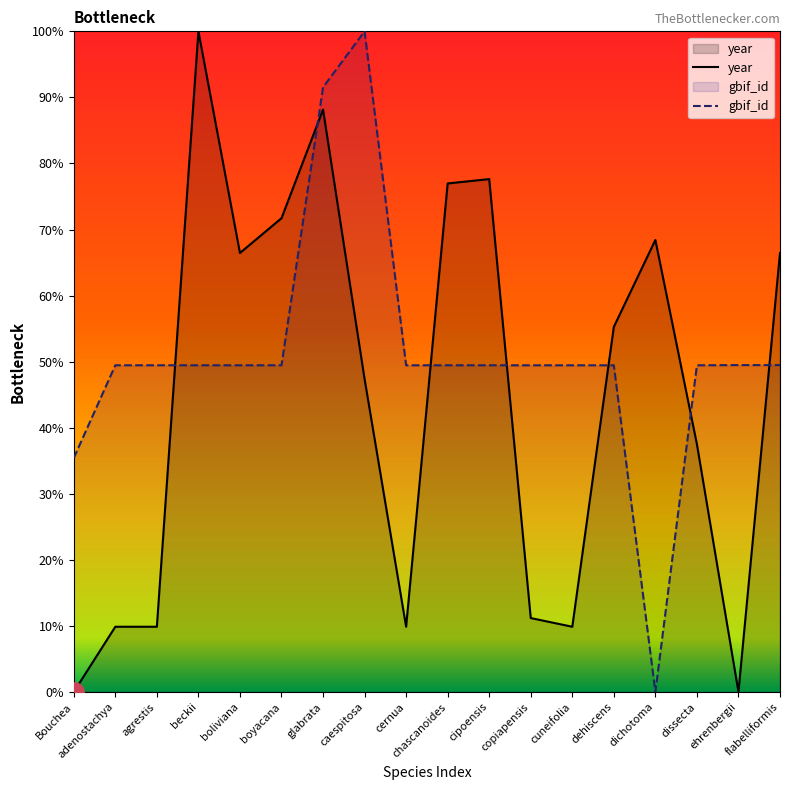

The value of gbif_id at Bouchea is 46.8. True or false?

False